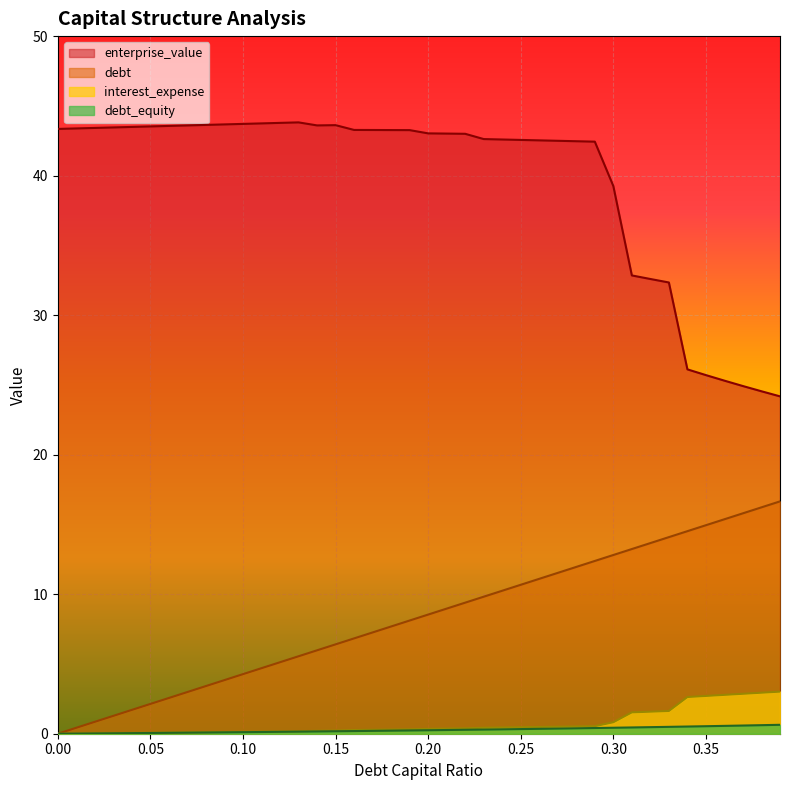

What is the label of the 6th point from the left?

0.05